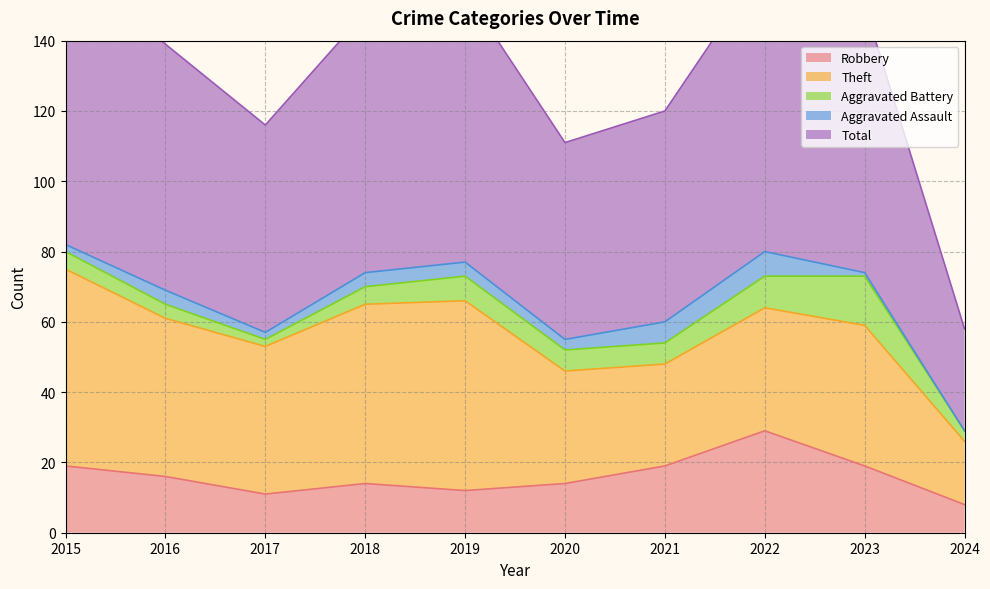

Does the chart display data point markers on the line(s)?

No